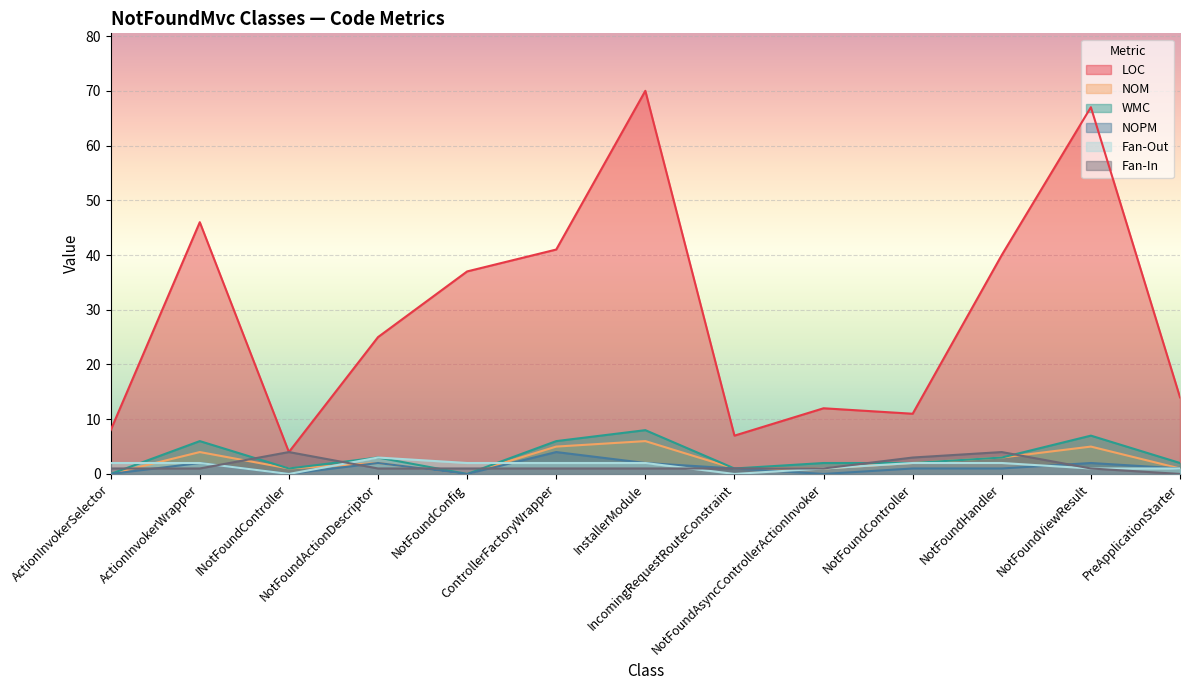

Reading left to right, list all the values displayed in this chart.

LOC: ActionInvokerSelector=8	ActionInvokerWrapper=46	INotFoundController=4	NotFoundActionDescriptor=25	NotFoundConfig=37	ControllerFactoryWrapper=41	InstallerModule=70	IncomingRequestRouteConstraint=7	NotFoundAsyncControllerActionInvoker=12	NotFoundController=11	NotFoundHandler=40	NotFoundViewResult=67	PreApplicationStarter=14
NOM: ActionInvokerSelector=0	ActionInvokerWrapper=4	INotFoundController=1	NotFoundActionDescriptor=2	NotFoundConfig=0	ControllerFactoryWrapper=5	InstallerModule=6	IncomingRequestRouteConstraint=1	NotFoundAsyncControllerActionInvoker=1	NotFoundController=2	NotFoundHandler=3	NotFoundViewResult=5	PreApplicationStarter=1
WMC: ActionInvokerSelector=0	ActionInvokerWrapper=6	INotFoundController=1	NotFoundActionDescriptor=3	NotFoundConfig=0	ControllerFactoryWrapper=6	InstallerModule=8	IncomingRequestRouteConstraint=1	NotFoundAsyncControllerActionInvoker=2	NotFoundController=2	NotFoundHandler=3	NotFoundViewResult=7	PreApplicationStarter=2
NOPM: ActionInvokerSelector=0	ActionInvokerWrapper=2	INotFoundController=0	NotFoundActionDescriptor=2	NotFoundConfig=0	ControllerFactoryWrapper=4	InstallerModule=2	IncomingRequestRouteConstraint=1	NotFoundAsyncControllerActionInvoker=0	NotFoundController=1	NotFoundHandler=1	NotFoundViewResult=2	PreApplicationStarter=1
Fan-Out: ActionInvokerSelector=2	ActionInvokerWrapper=2	INotFoundController=0	NotFoundActionDescriptor=3	NotFoundConfig=2	ControllerFactoryWrapper=2	InstallerModule=2	IncomingRequestRouteConstraint=0	NotFoundAsyncControllerActionInvoker=1	NotFoundController=2	NotFoundHandler=2	NotFoundViewResult=1	PreApplicationStarter=1
Fan-In: ActionInvokerSelector=1	ActionInvokerWrapper=1	INotFoundController=4	NotFoundActionDescriptor=1	NotFoundConfig=1	ControllerFactoryWrapper=1	InstallerModule=1	IncomingRequestRouteConstraint=1	NotFoundAsyncControllerActionInvoker=1	NotFoundController=3	NotFoundHandler=4	NotFoundViewResult=1	PreApplicationStarter=0